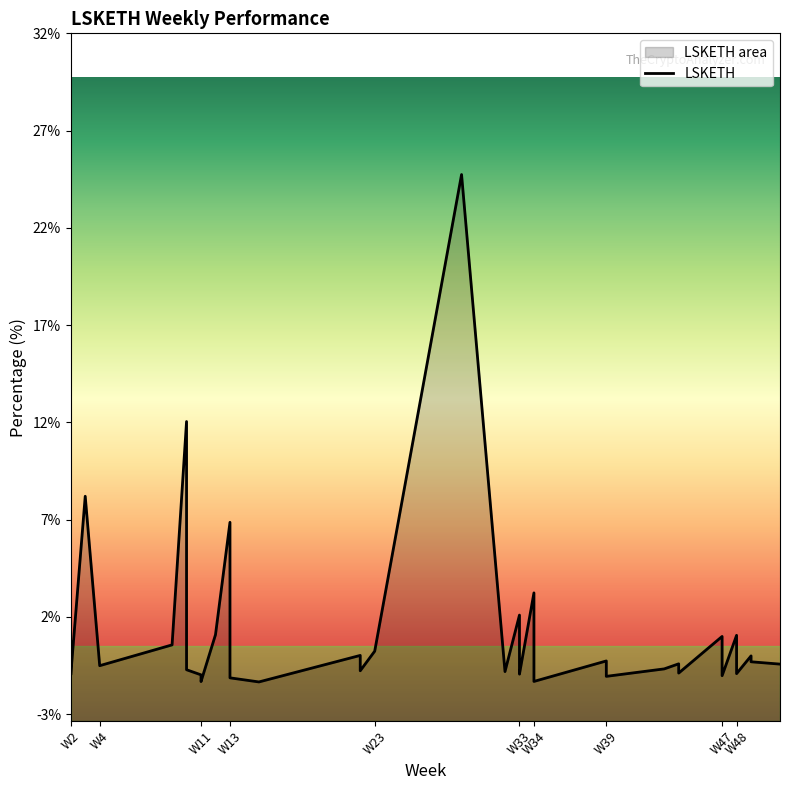

How many data points are above 0?

13